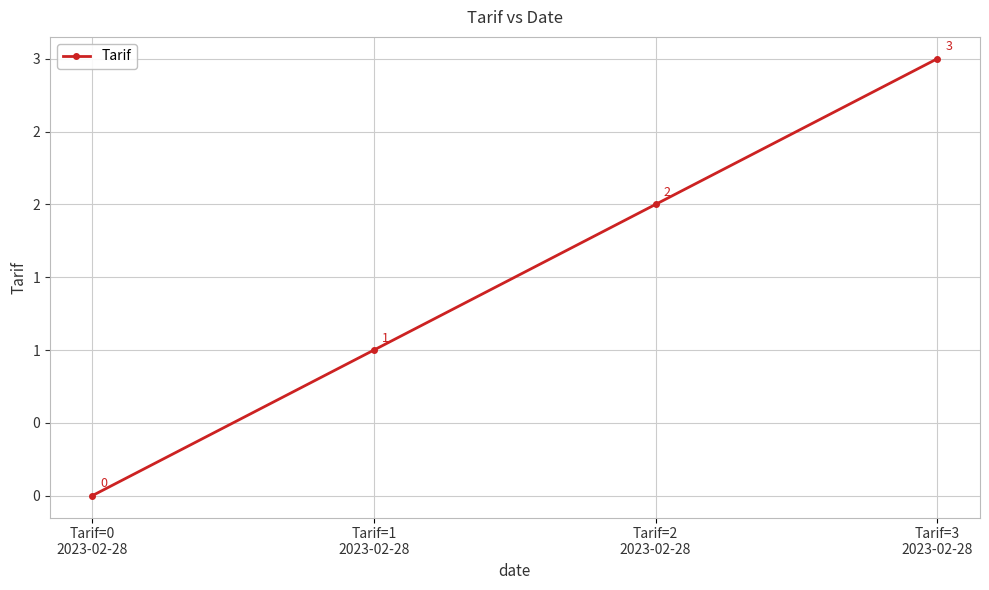

Reading left to right, what are all the values shown in this chart?

0	1	2	3